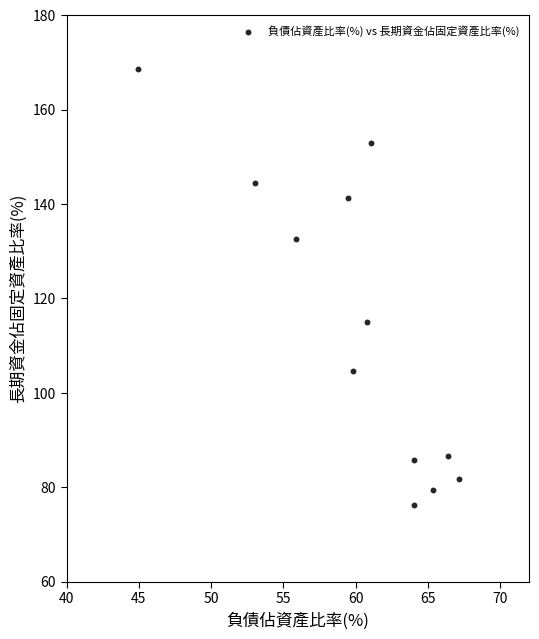

What is the range of Y values (max minus min)?

92.5